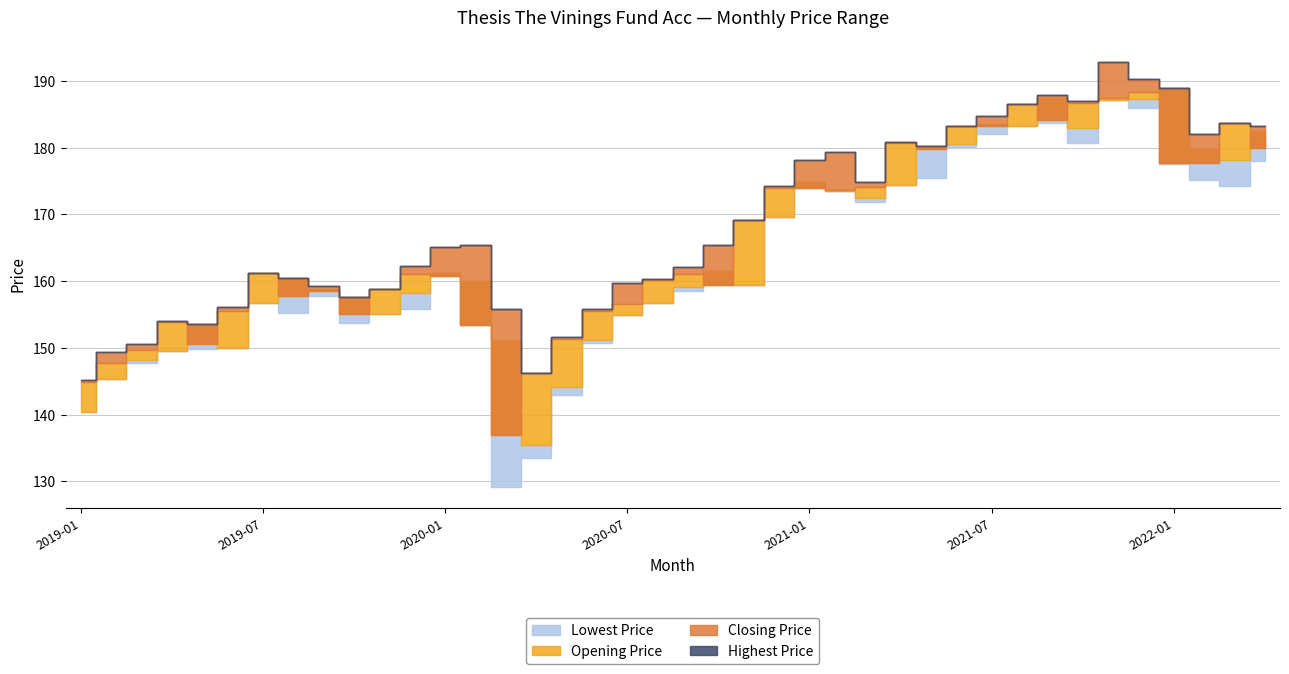

In Closing Price, how many points are higher than both neighbors (excluding endpoints)?

9